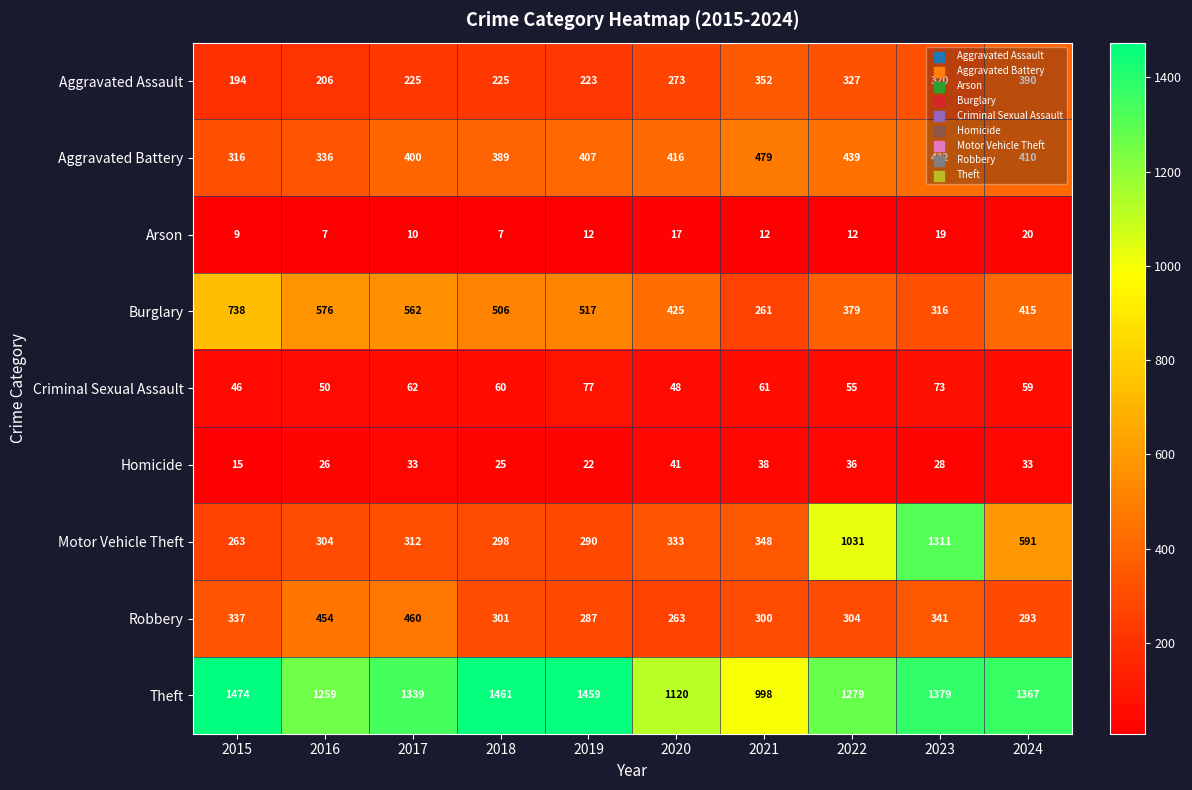

The value of Burglary at 2021 is 261. True or false?

True